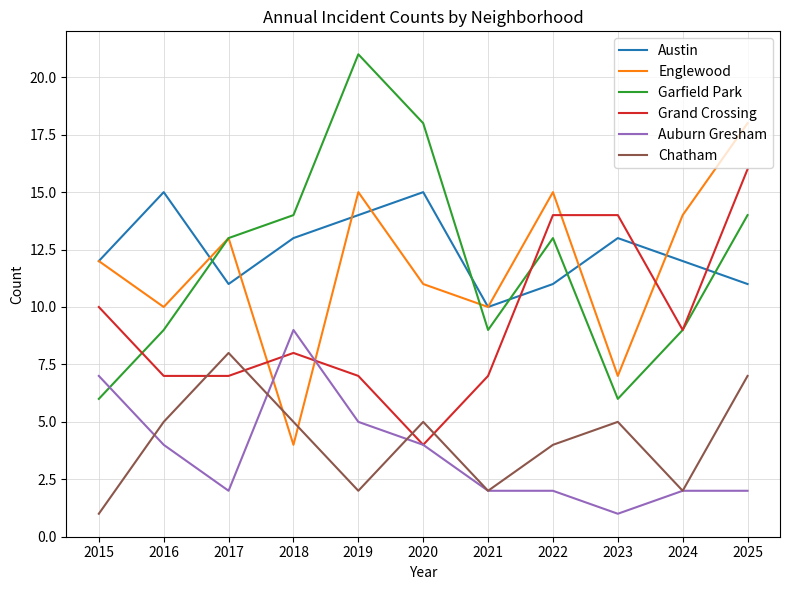

At how many categories does at least one series exceed 9?

11